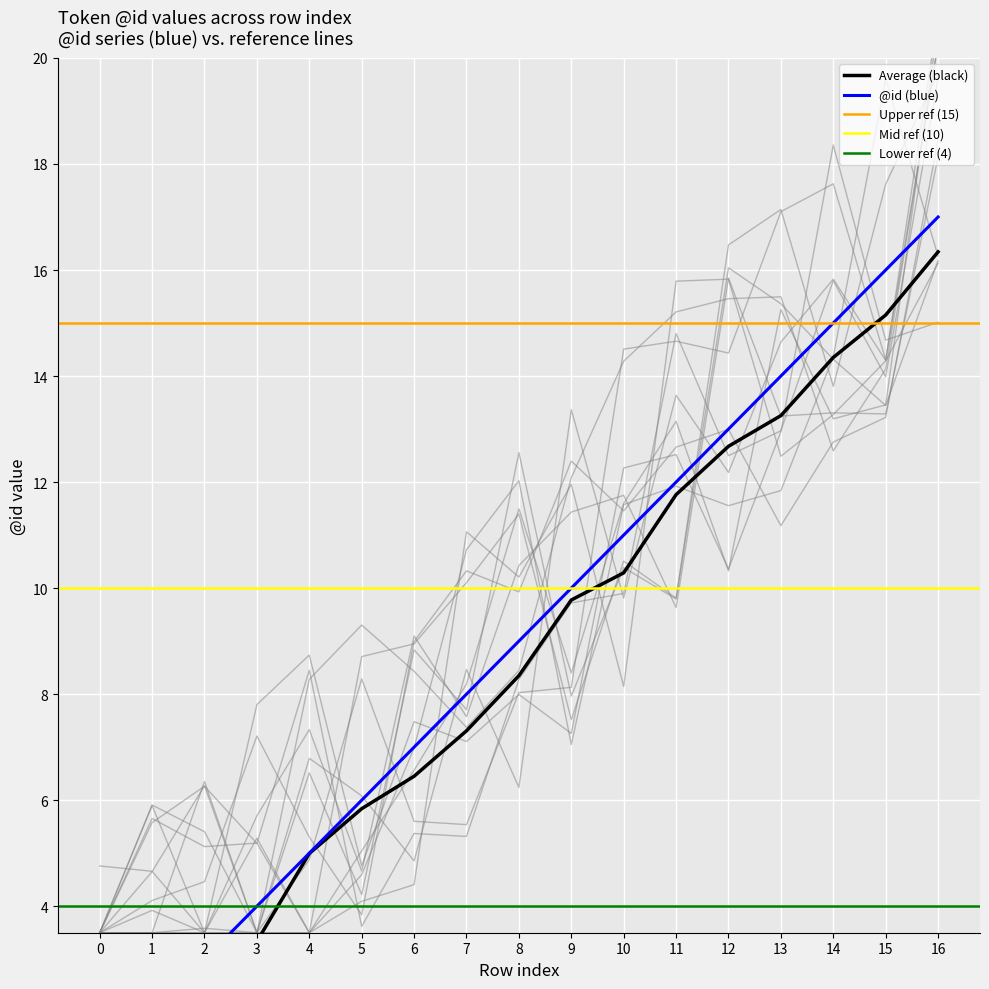

What is the sum of all values?

153